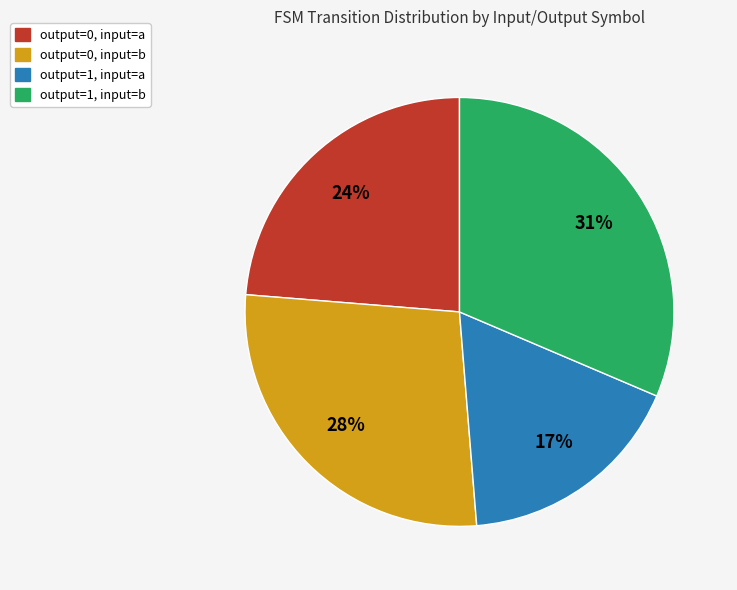

To the nearest percent, what is the difference between the largest and smallest slice percentages?

14%